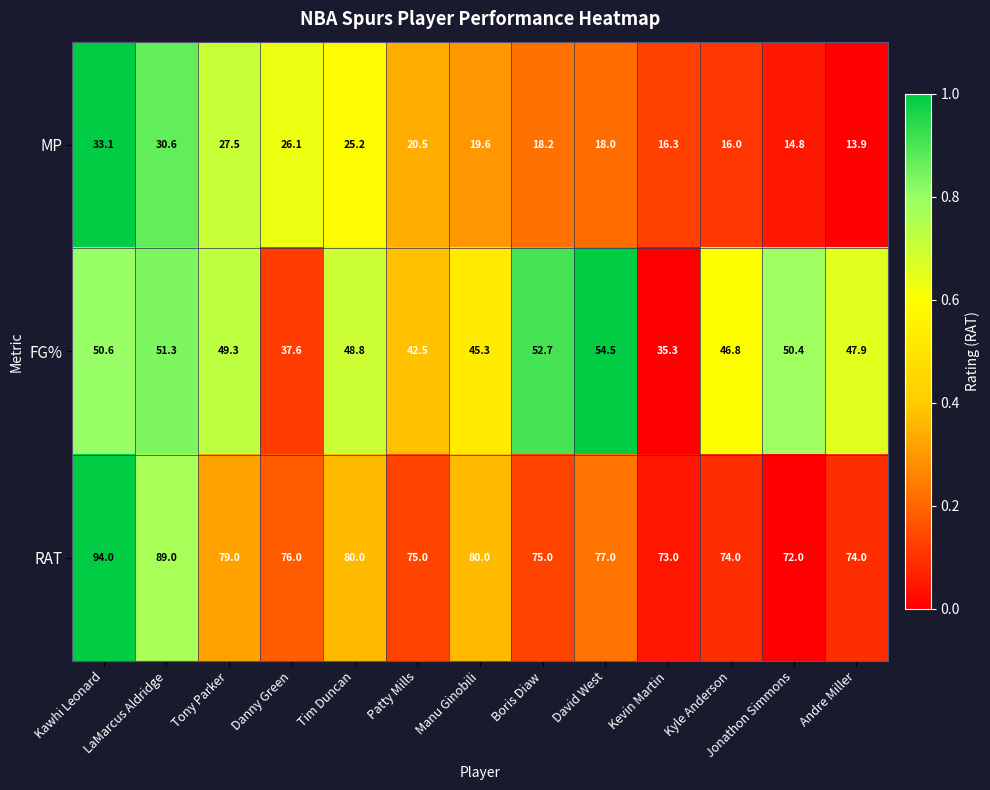

What is the difference between the maximum and second lowest values in the FG% series?

16.9